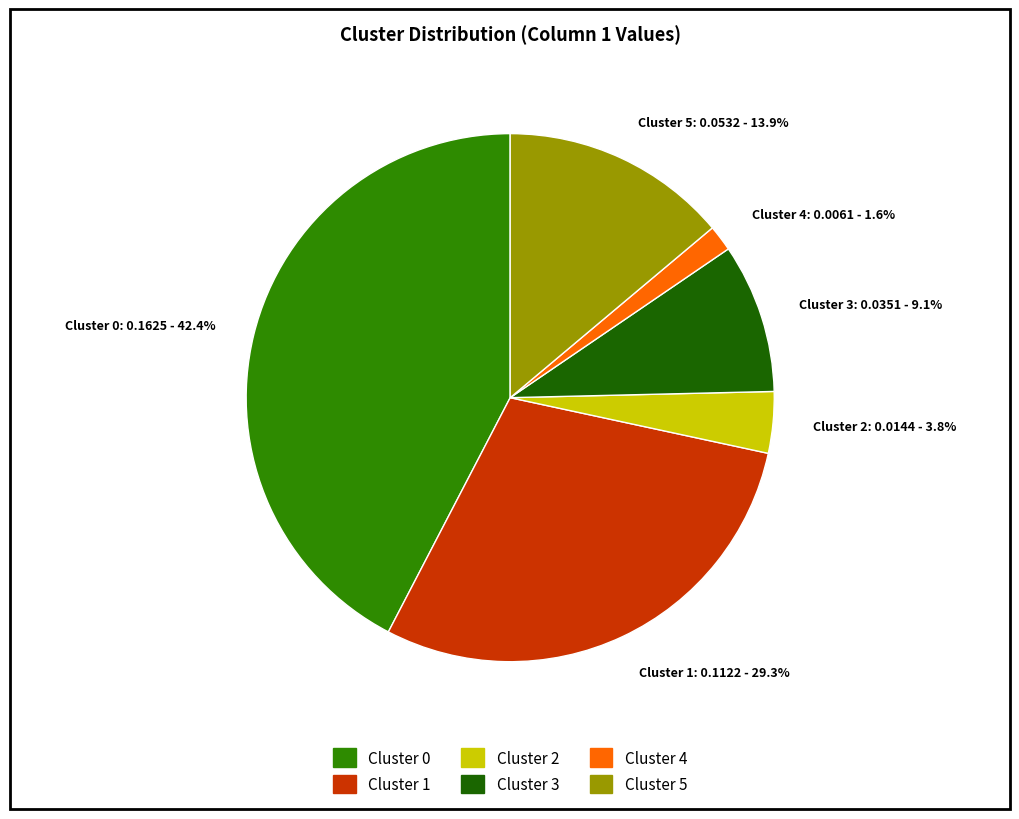

Between Cluster 4: 0.0061 - 1.6% and Cluster 5: 0.0532 - 13.9%, which is larger?

Cluster 5: 0.0532 - 13.9%